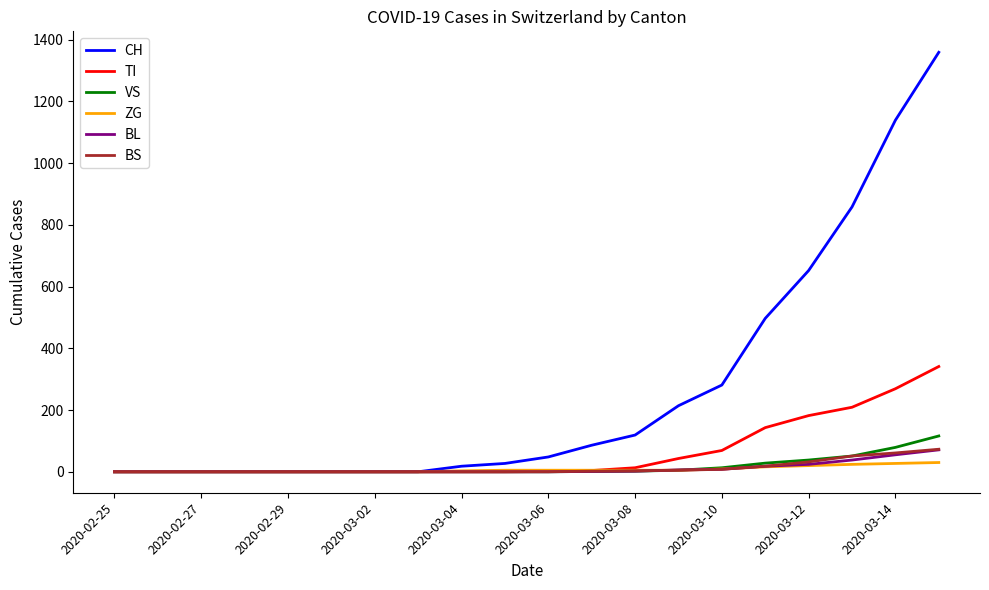

Which series has the widest spread of values?

CH